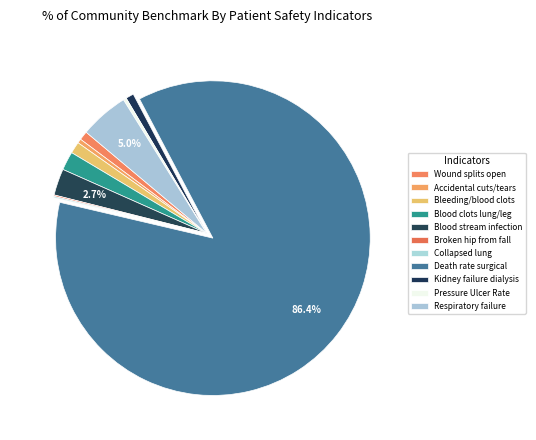

Is it true that Accidental cuts/tears is 0% of the pie?

True